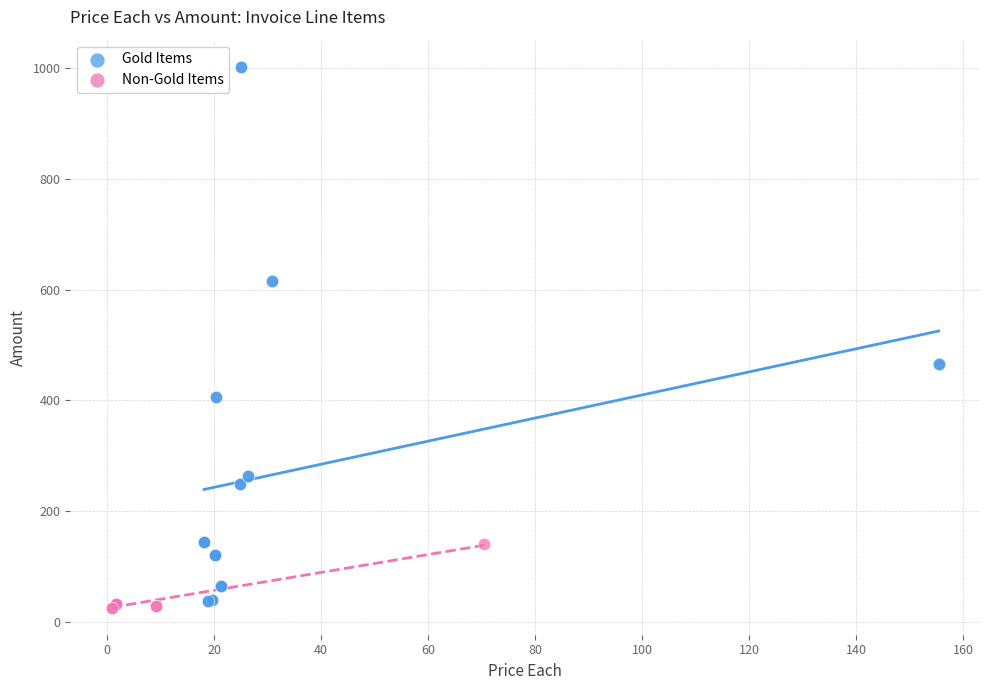

Which series has the largest Y range (max minus min)?

Gold Items